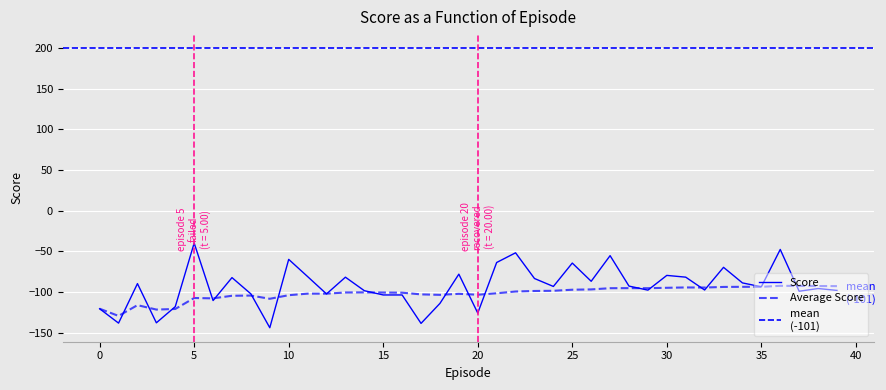

Rank the series by their maximum value, from highest to lowest.

score, average_score